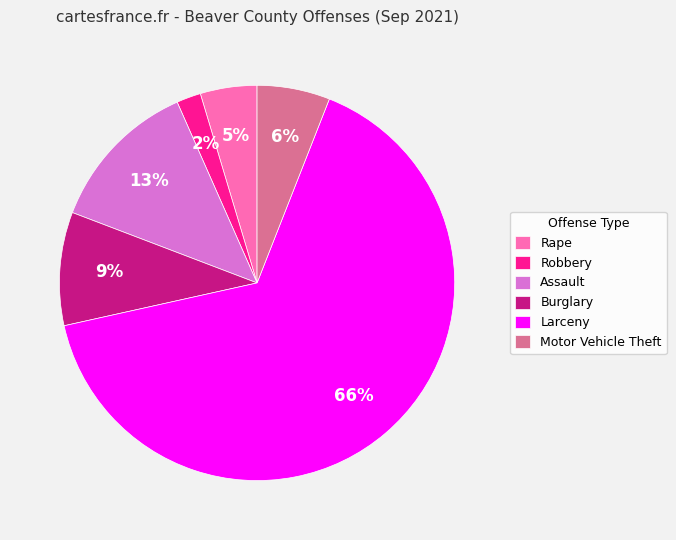

To the nearest percent, what portion does Rape represent?

5%